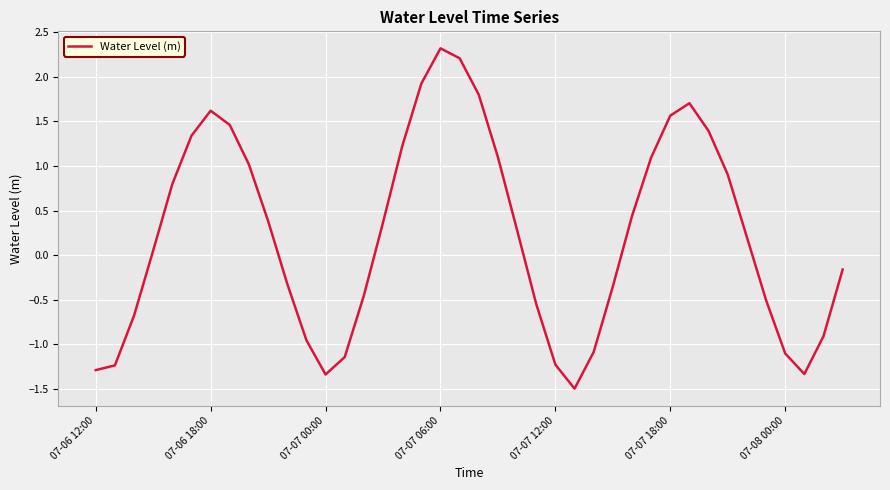

What is the difference between the maximum and minimum values?

3.8